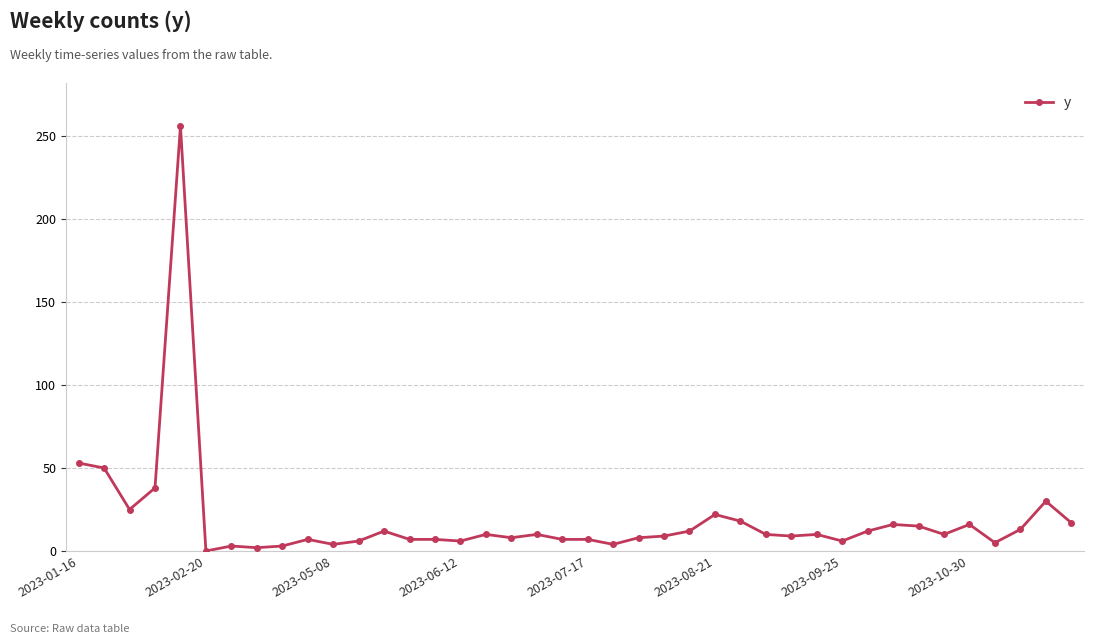

What is the maximum value shown in the chart?

256